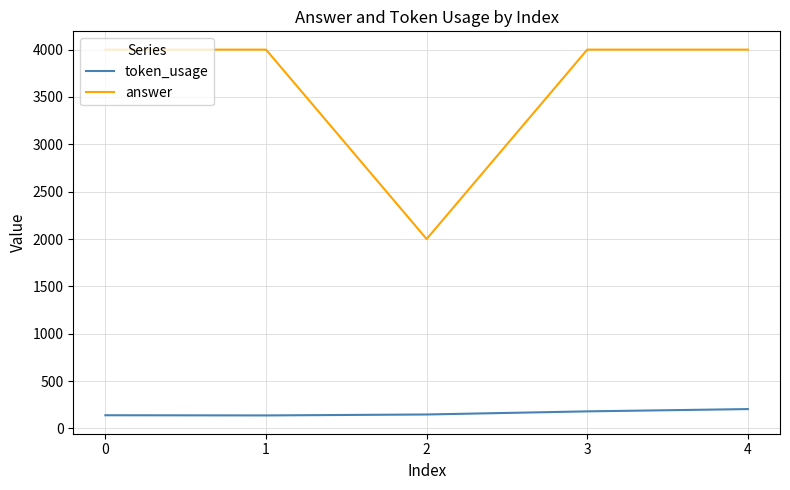

Is the value of answer at 0 greater than the value of token_usage at 1?

Yes